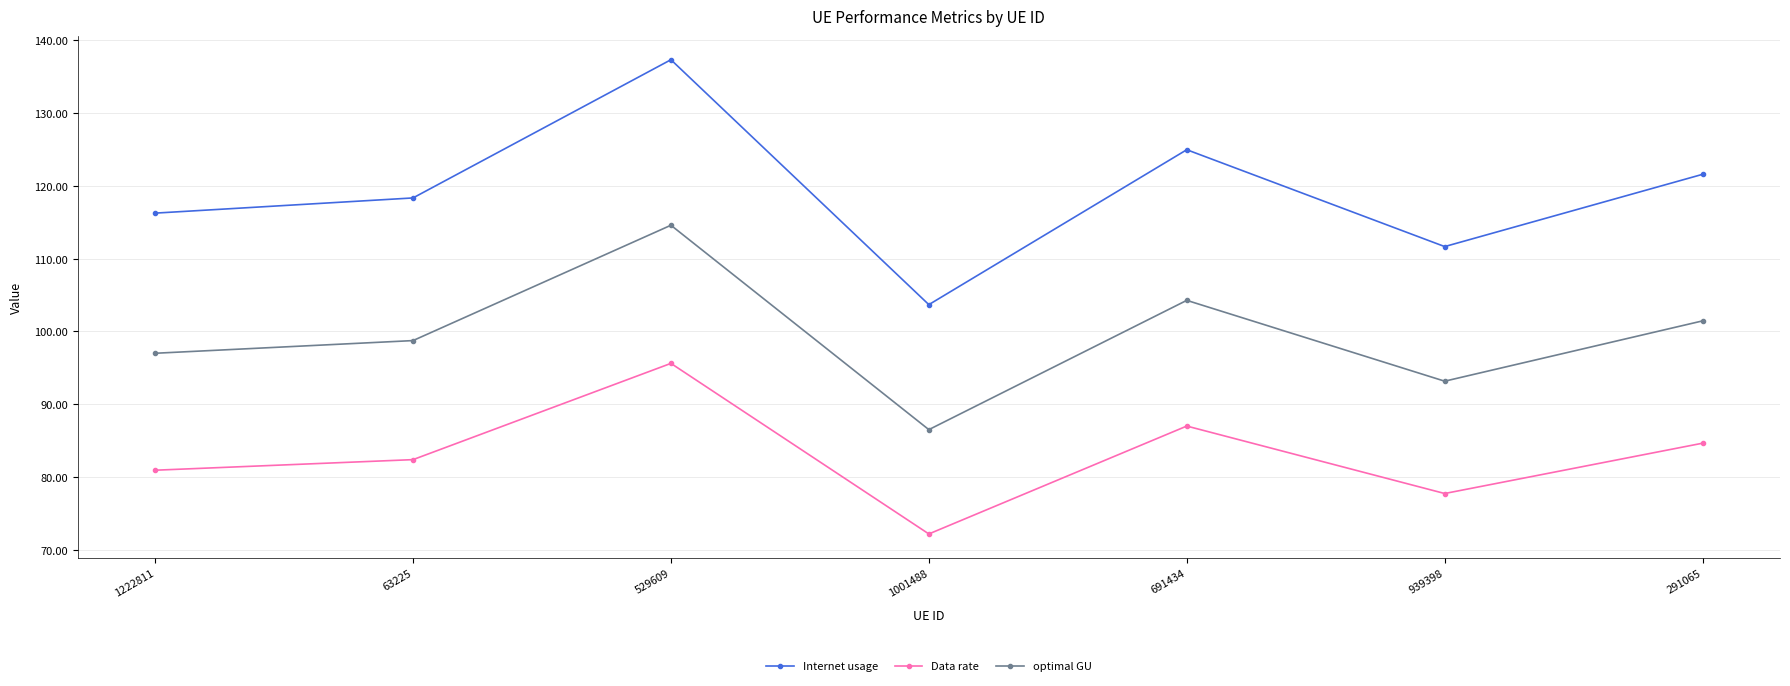

Reading right to left, list all the values displayed in this chart.

Internet usage: 291065=121.6	939398=111.7	691434=125.0	1001488=103.7	529609=137.3	63225=118.3	1222811=116.2
Data rate: 291065=84.7	939398=77.8	691434=87.0	1001488=72.2	529609=95.6	63225=82.4	1222811=81.0
optimal GU: 291065=101.5	939398=93.2	691434=104.3	1001488=86.5	529609=114.6	63225=98.8	1222811=97.0